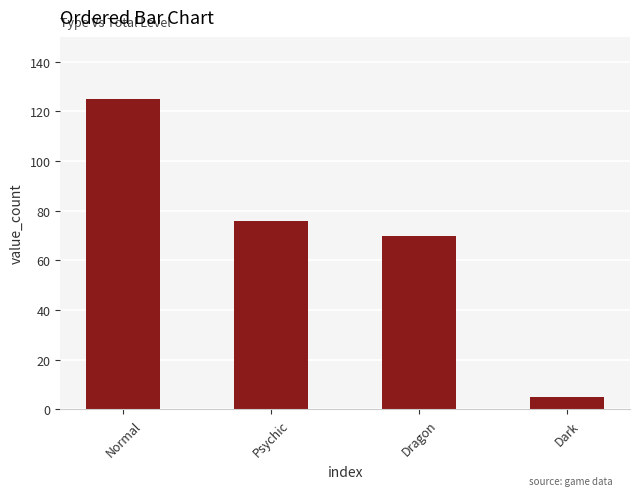

Count the number of data series in this chart.

1